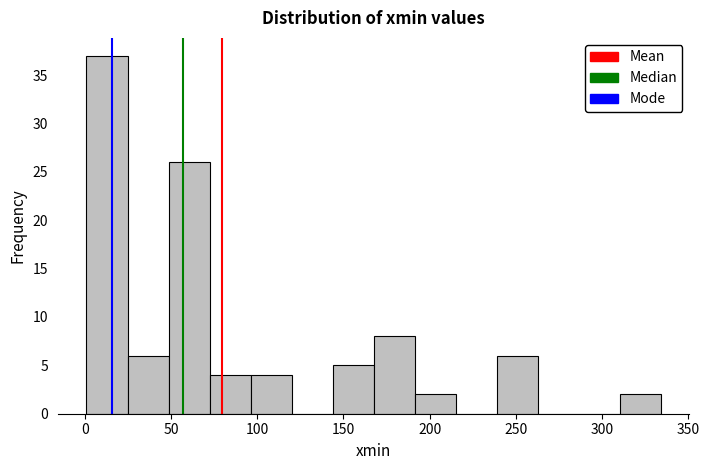

Reading left to right, list every bar in this chart as the range it spans on the x-axis followed by its height. Neither the bar edges nor the heights are printed on the chart, so give them approximately, as read against the axes.

0 to 25: 37
25 to 50: 6
50 to 70: 26
70 to 95: 4
95 to 120: 4
120 to 145: 0
145 to 170: 5
170 to 190: 8
190 to 215: 2
215 to 240: 0
240 to 265: 6
265 to 285: 0
285 to 310: 0
310 to 335: 2